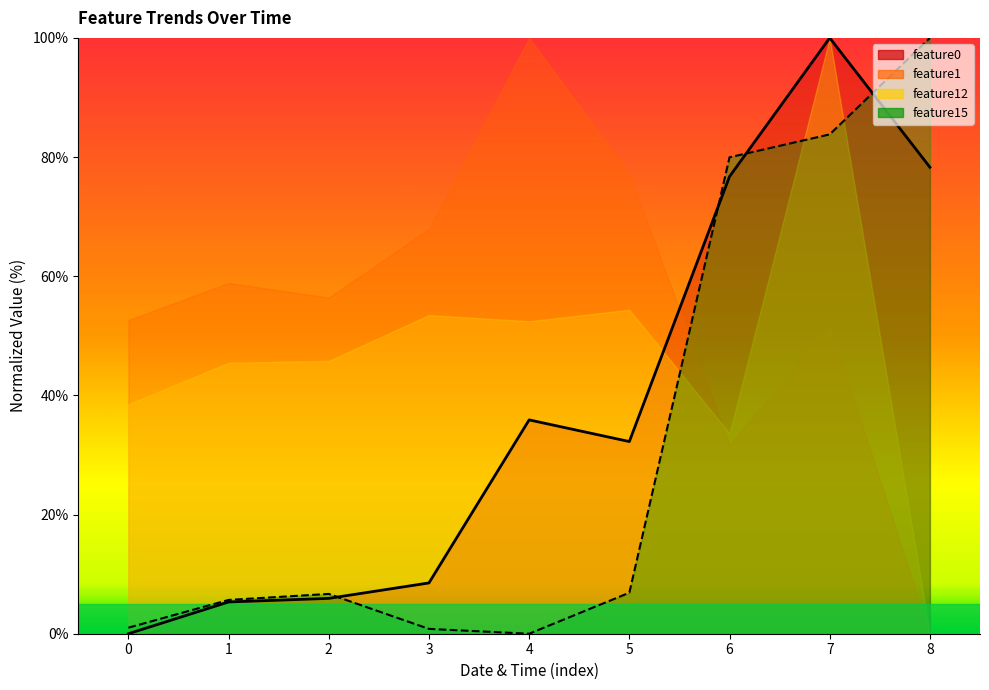

Between 6 and 5, which is larger?

6